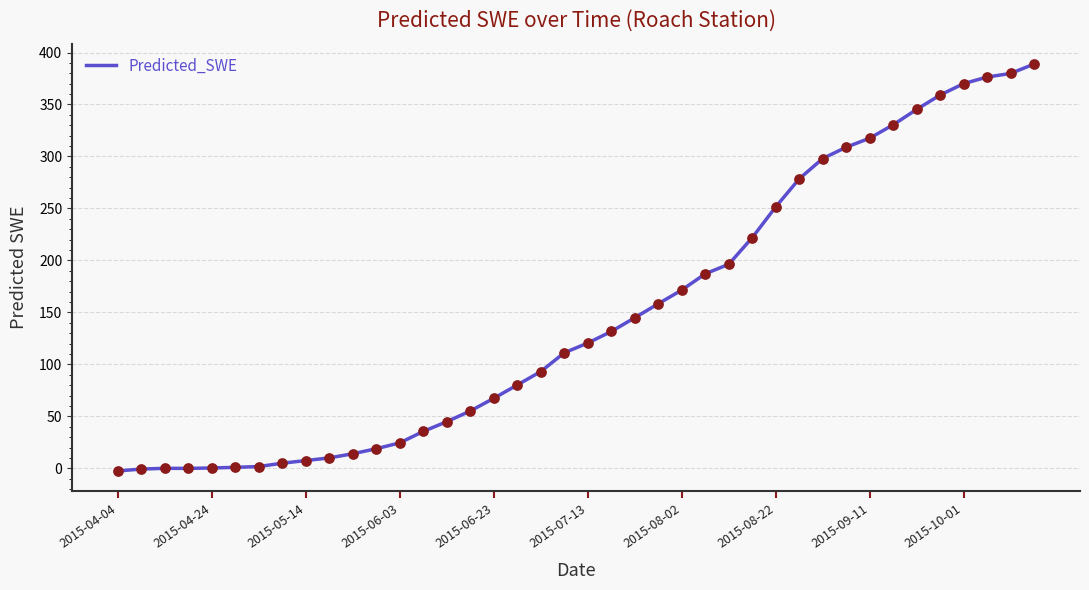

What is the greatest value displayed?

388.9